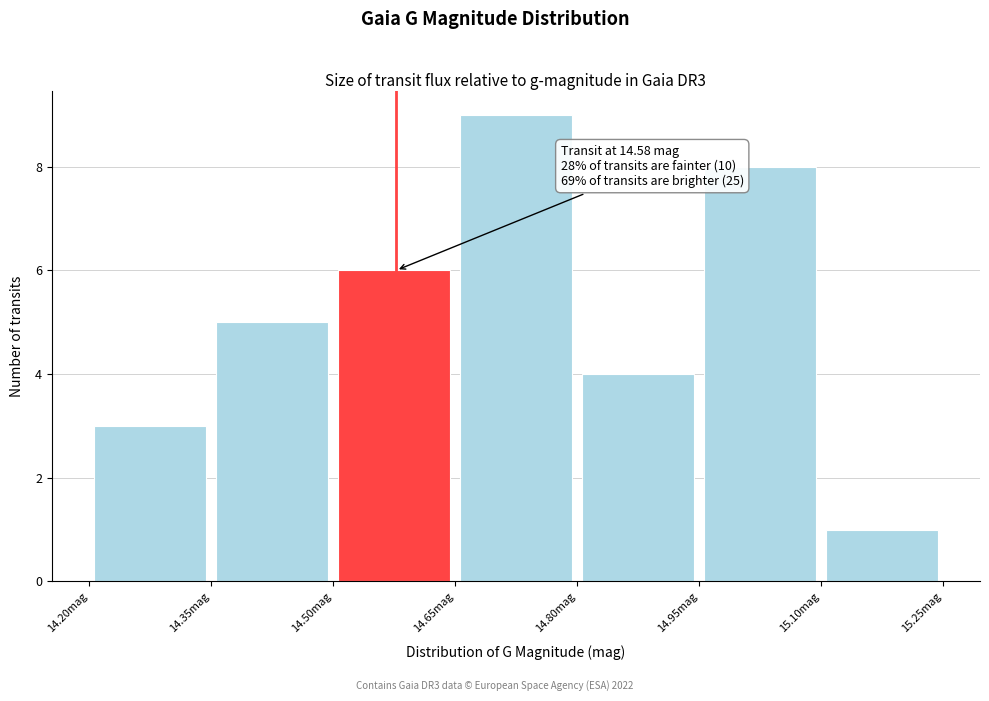

Which range on the x-axis has the tallest bar?

14.65 to 14.80